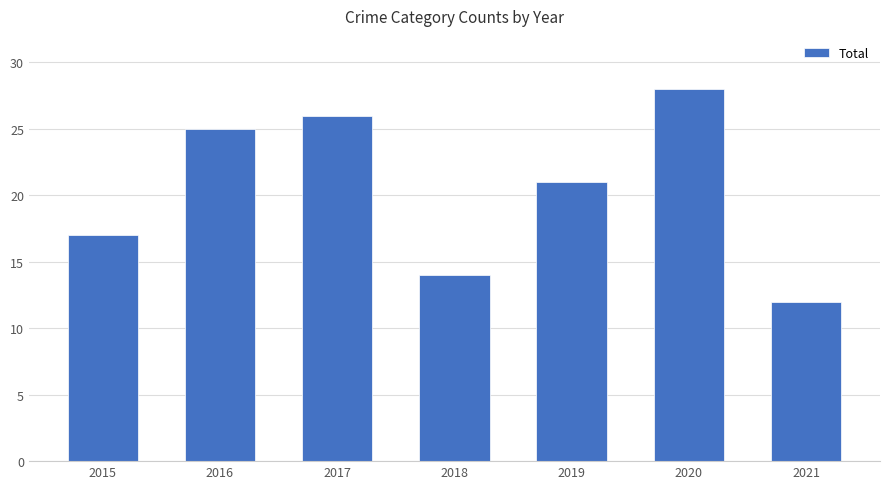

What is the approximate value at 2017?

26